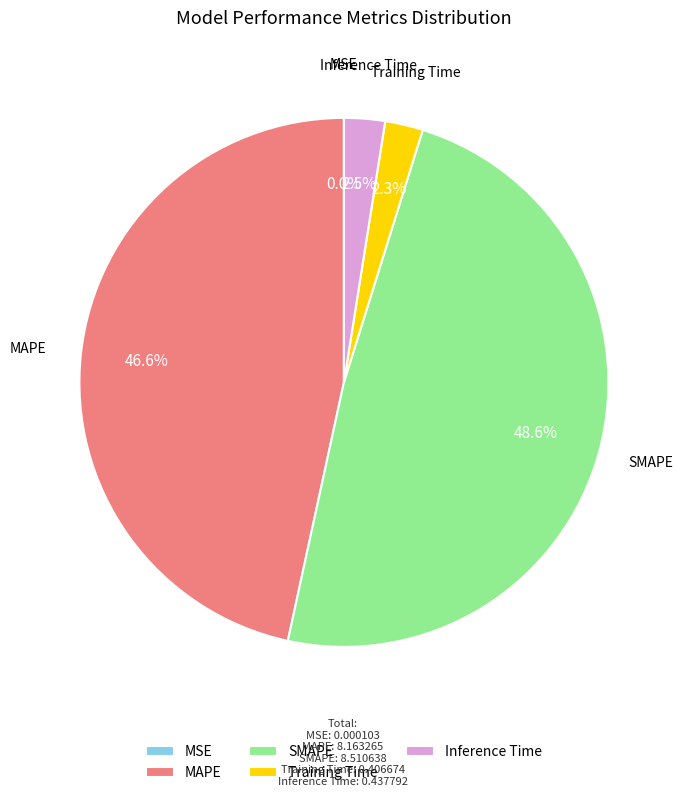

Between MAPE and Training Time, which is larger?

MAPE